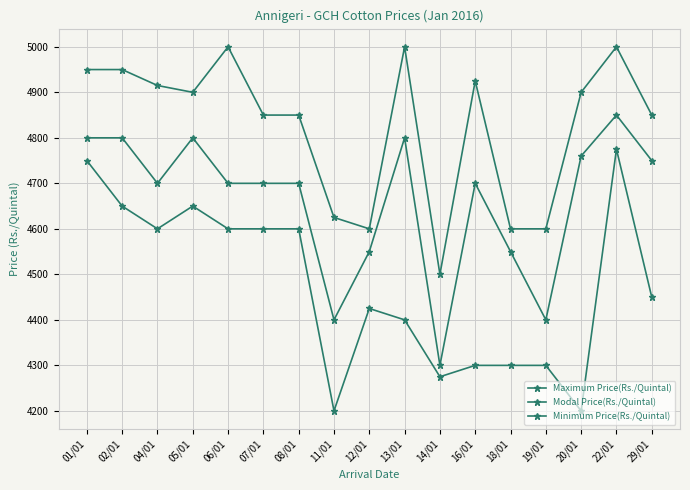

Which category has the highest value in the Modal Price(Rs./Quintal) series?

22/01